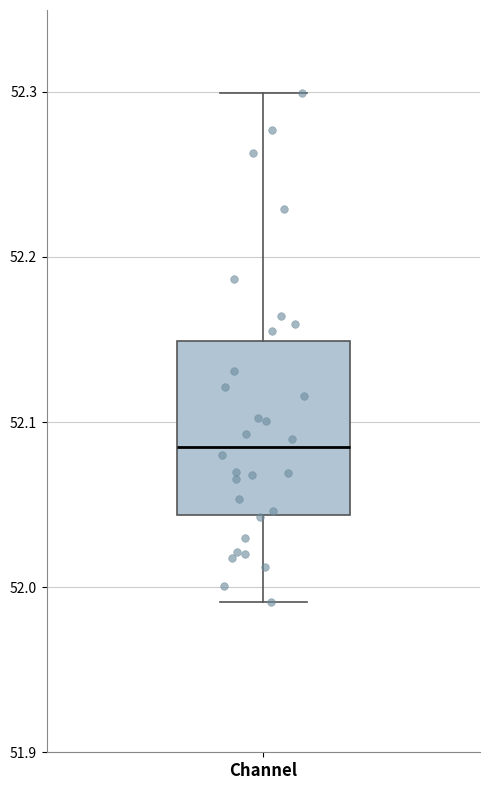

Where does the median line of the box for Channel sit on the y-axis? The values are not printed on the chart, so give them approximately, as read against the axis.

52.08